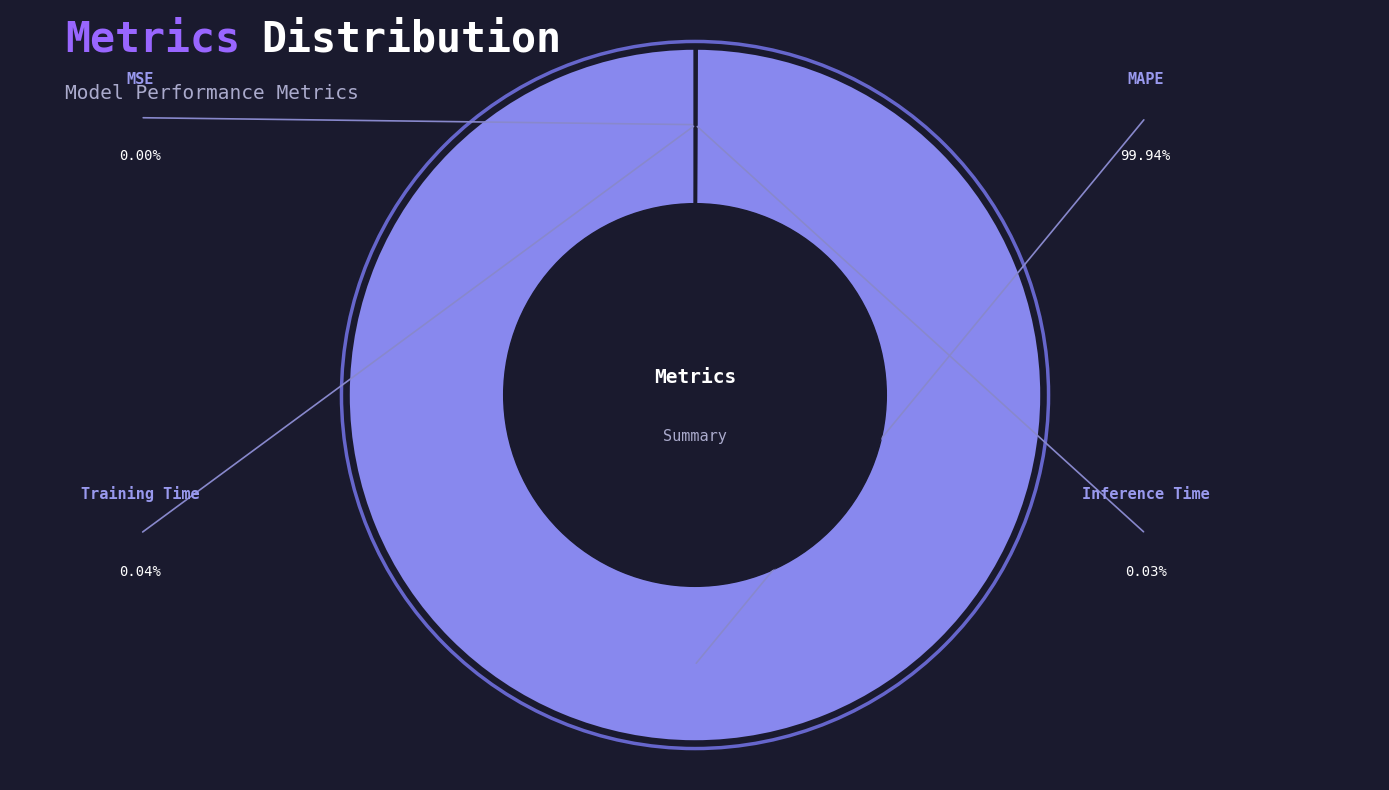

Between MSE and MAPE, which is larger?

MAPE